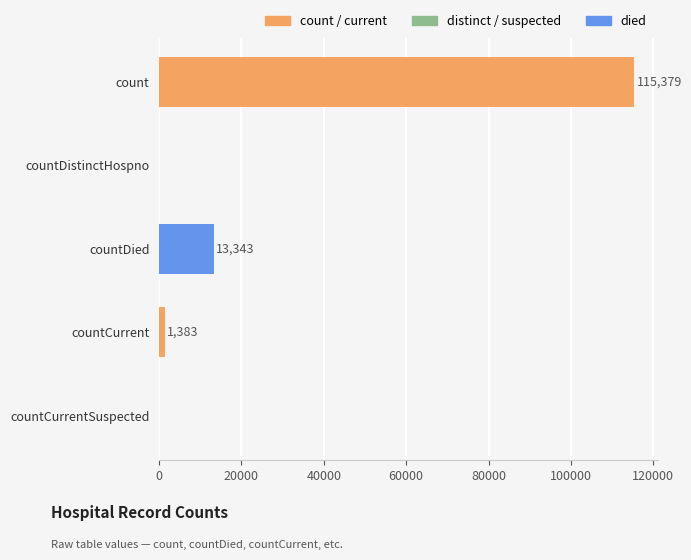

At which label is the value closest to 57689?

countDied